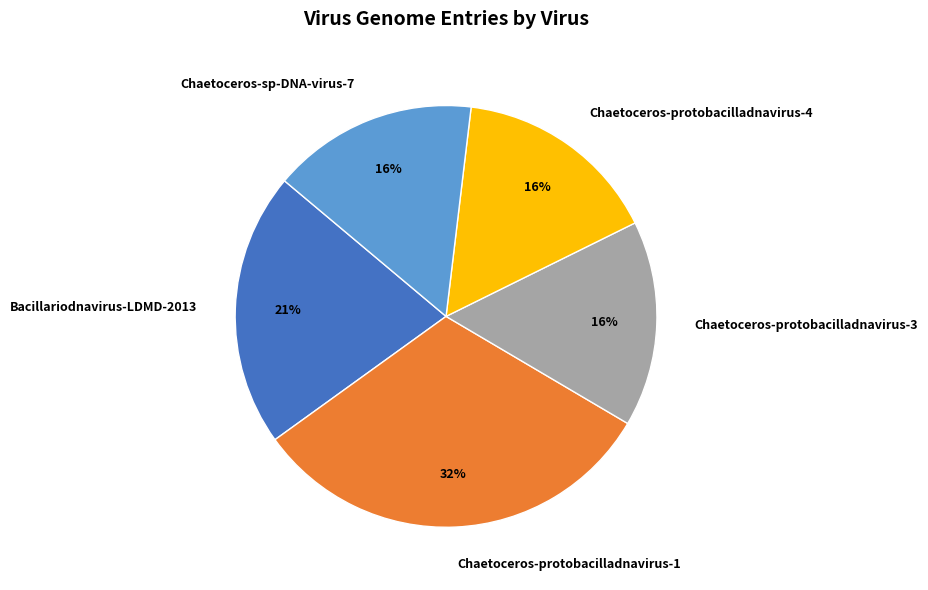

Which slice is the largest?

Chaetoceros-protobacilladnavirus-1